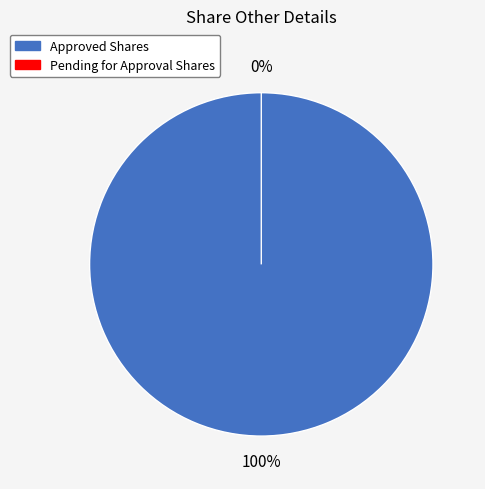

Combined, what portion of the pie is Approved Shares and Pending for Approval Shares?

100.0%